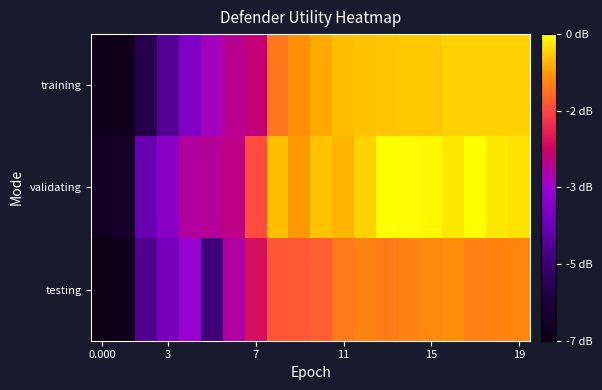

Reading left to right, transcribe all the data shown in this chart.

training: -3.3	-3.3	-3.2	-3.1	-3.1	-3.0	-3.0	-2.9	-2.8	-2.8	-2.8	-2.7	-2.7	-2.7	-2.7	-2.7	-2.7	-2.7	-2.7	-2.7
validating: -3.3	-3.3	-3.1	-3.0	-3.0	-3.0	-3.0	-2.8	-2.7	-2.8	-2.7	-2.7	-2.7	-2.7	-2.7	-2.7	-2.7	-2.7	-2.7	-2.7
testing: -3.3	-3.3	-3.1	-3.1	-3.0	-3.2	-3.0	-2.9	-2.8	-2.8	-2.8	-2.8	-2.8	-2.8	-2.8	-2.8	-2.8	-2.8	-2.8	-2.8